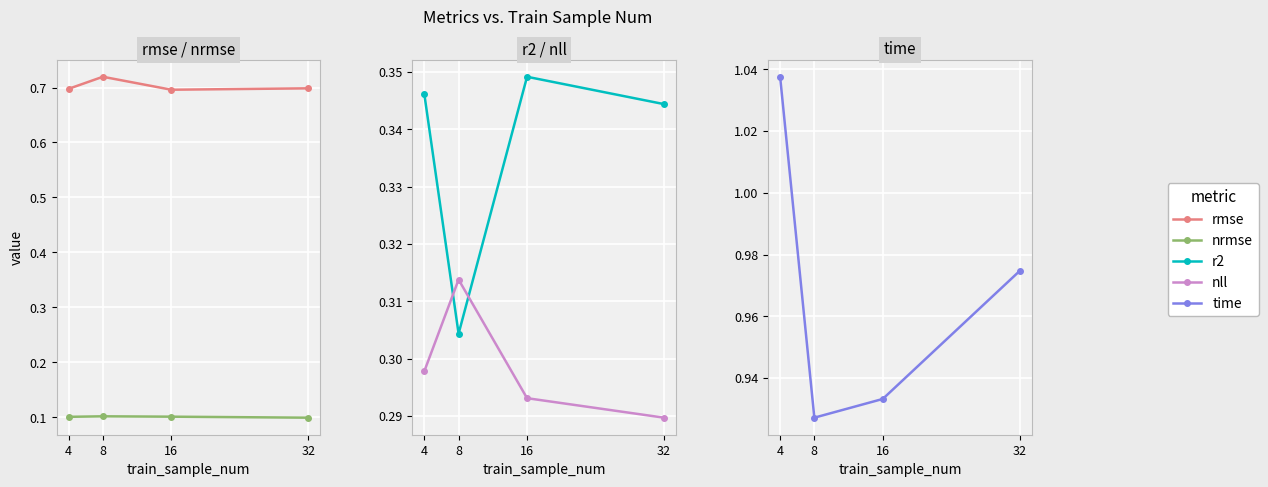

Reading right to left, transcribe all the data shown in this chart.

rmse: 0.7	0.7	0.7	0.7
nrmse: 0.1	0.1	0.1	0.1
r2: 0.3	0.3	0.3	0.3
nll: 0.3	0.3	0.3	0.3
time: 1.0	0.9	0.9	1.0